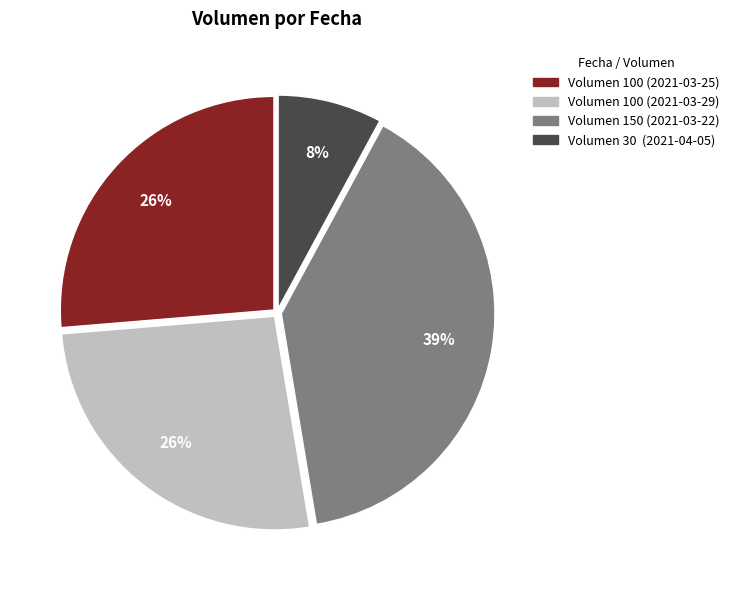

Is there any slice that represents more than half of the pie?

No